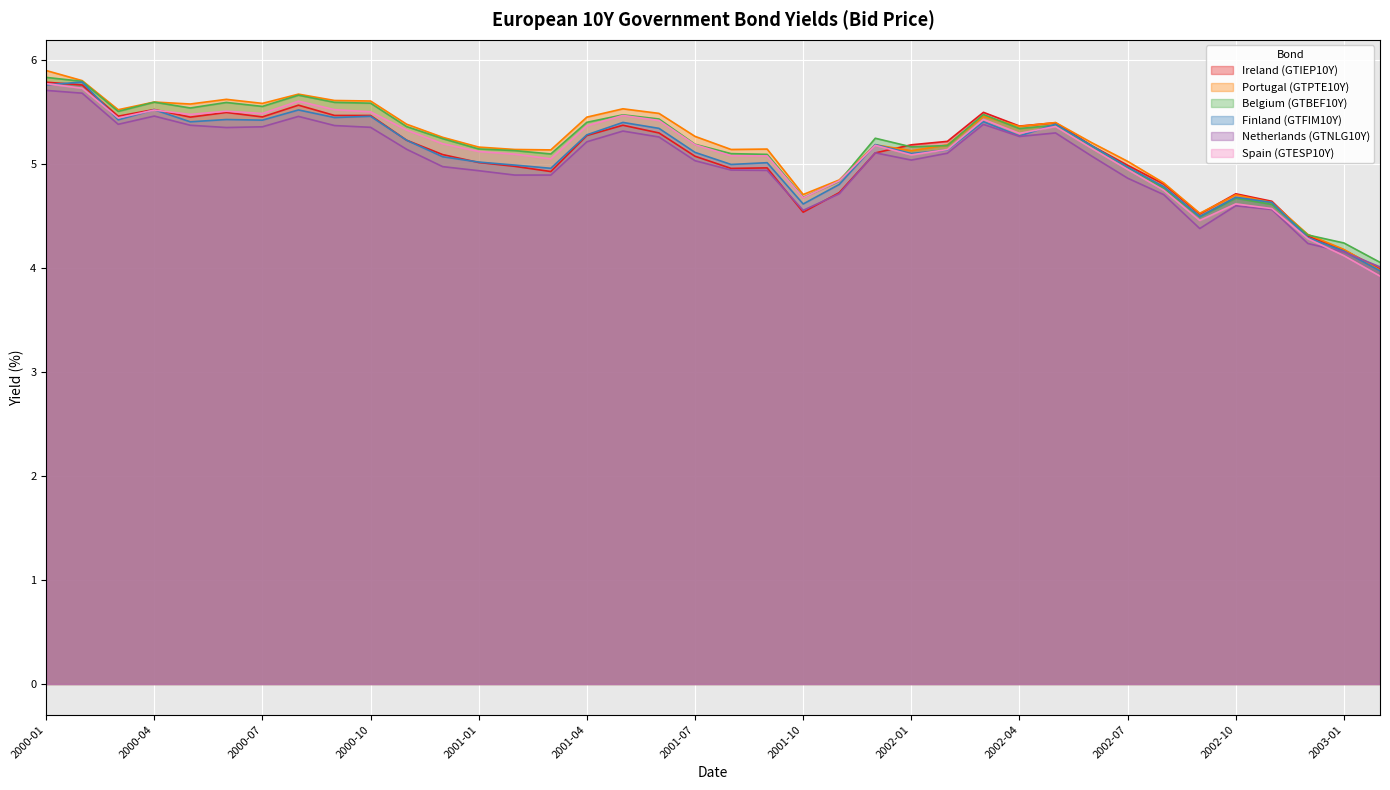

True or false: Portugal (GTPTE10Y) has more than 1 interior local peaks.

True